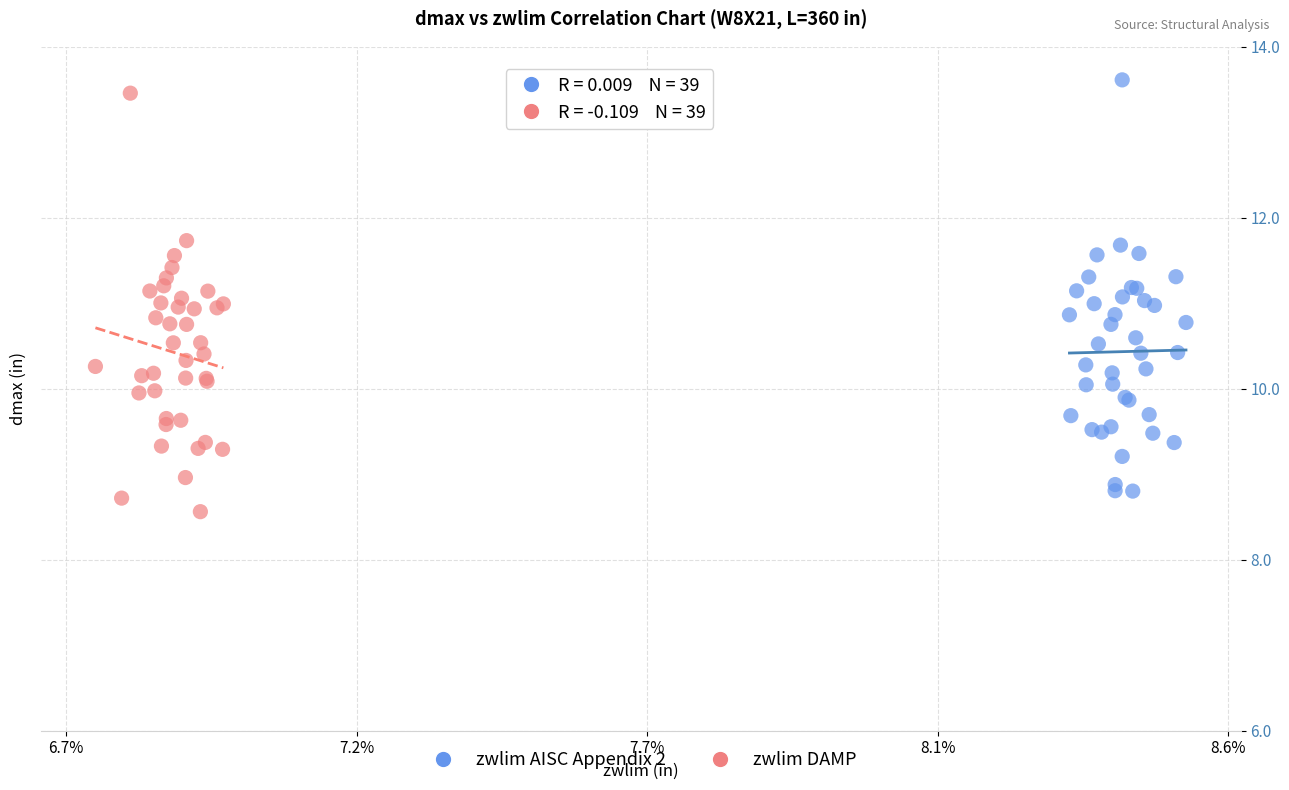

Which series has the largest Y range (max minus min)?

zwlim DAMP